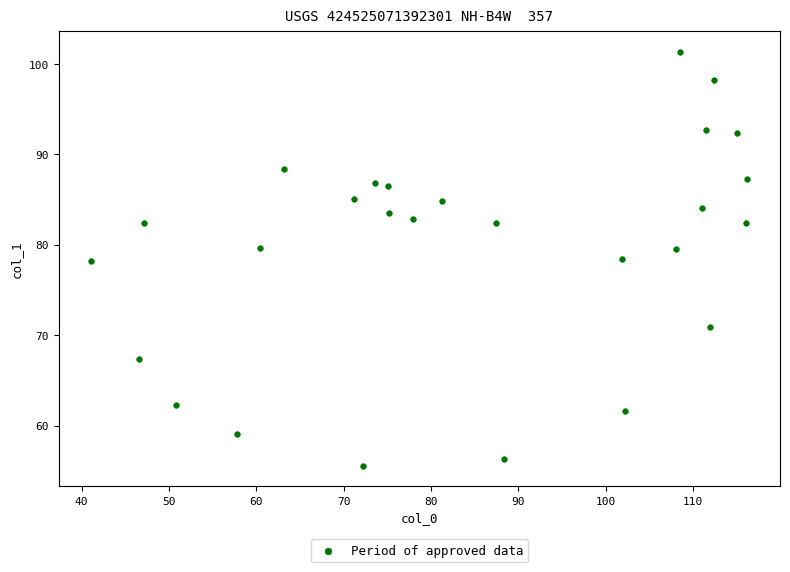

What is the range of Y values (max minus min)?

45.7